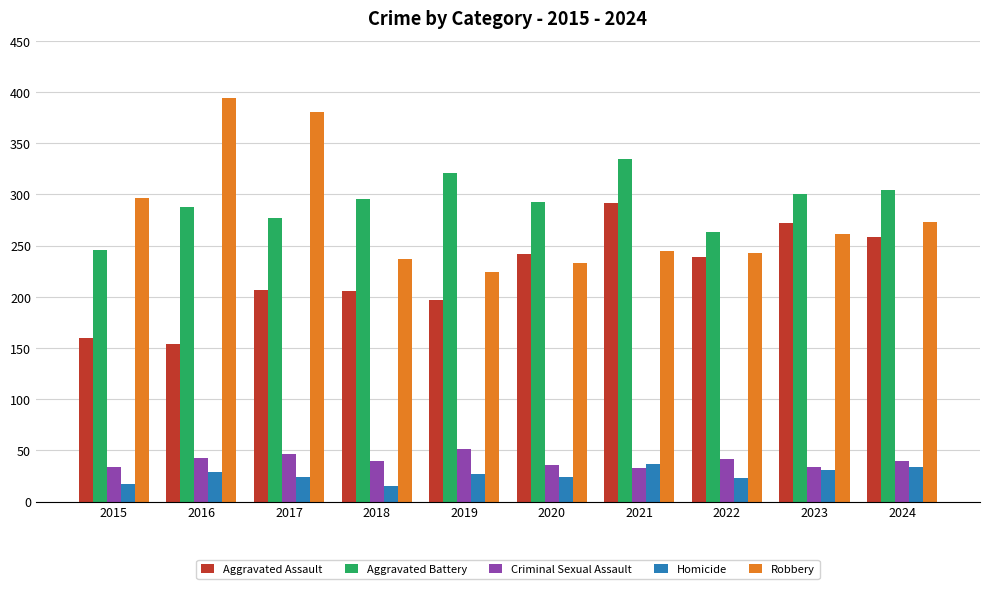

How many bars are there in total?

50